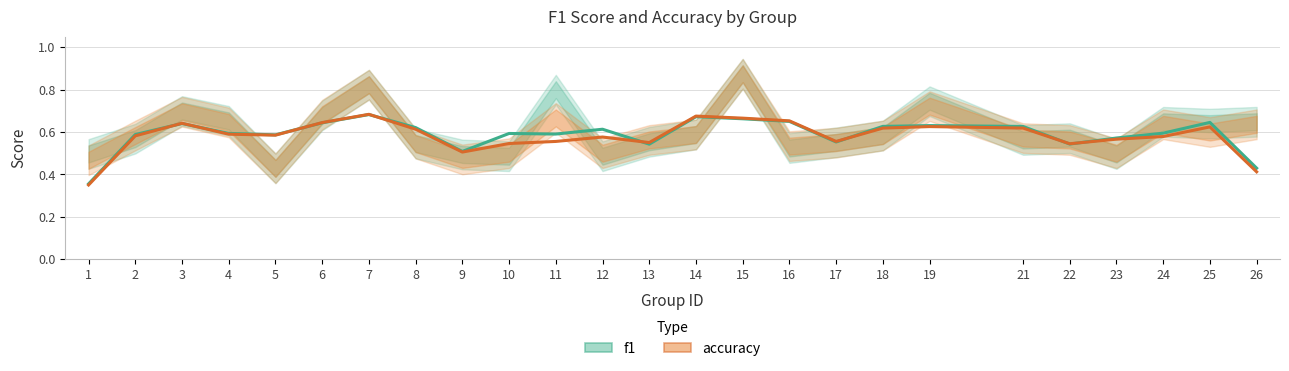

The value of f1 at 11 is 0.6. True or false?

True